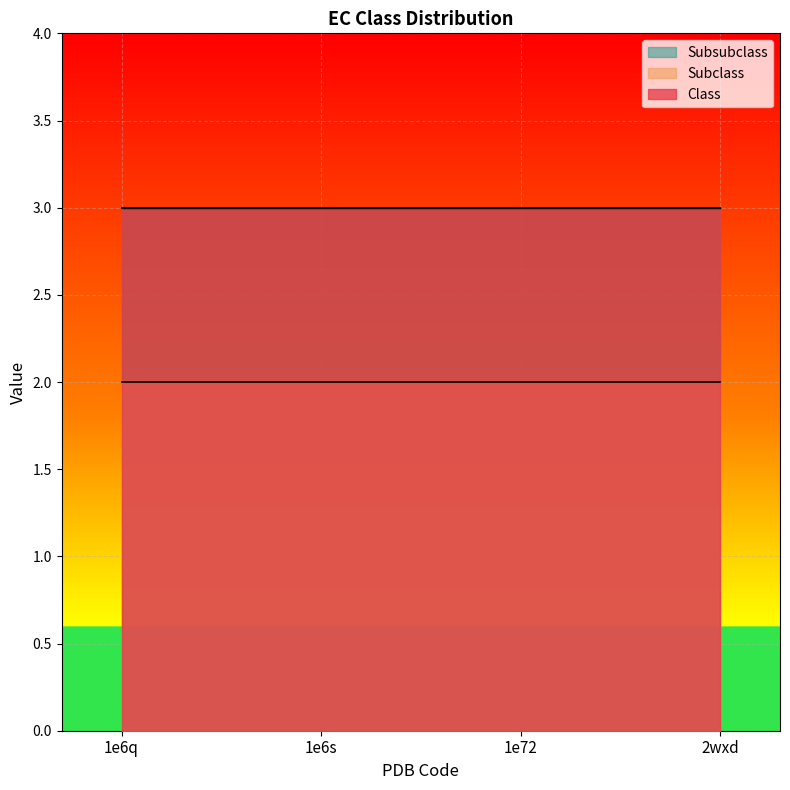

What is the minimum value shown in the chart?

2